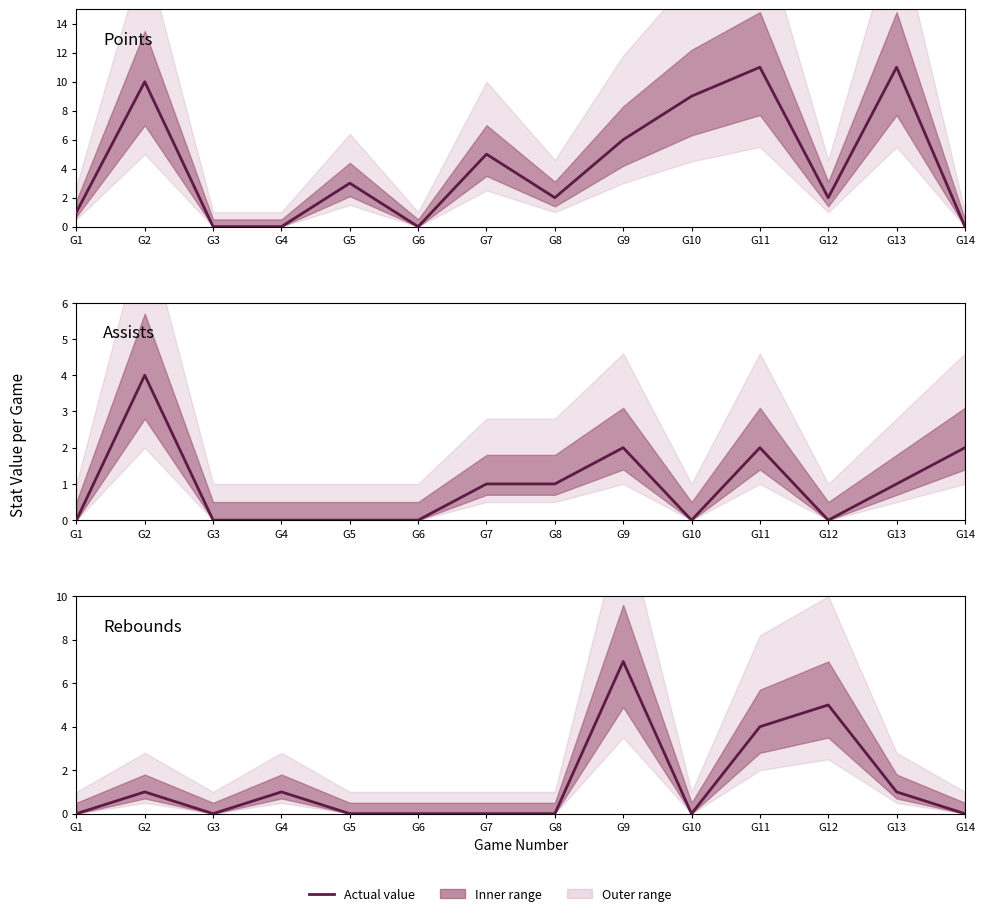

How many times do Points and Rebounds cross each other?

5